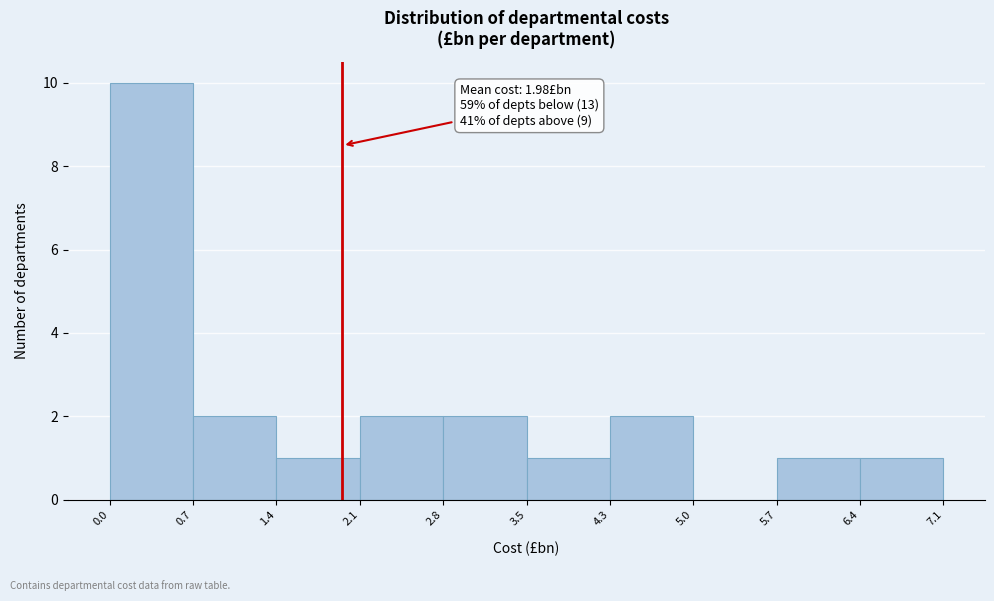

Which range on the x-axis has the tallest bar?

0.0 to 0.7